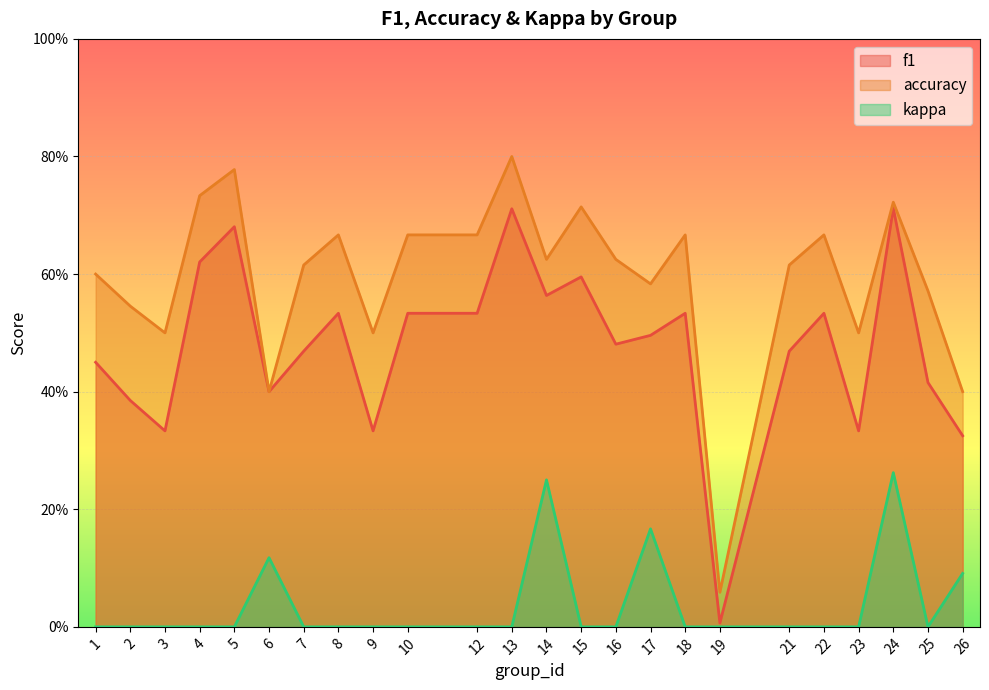

True or false: kappa and accuracy cross at least once.

False